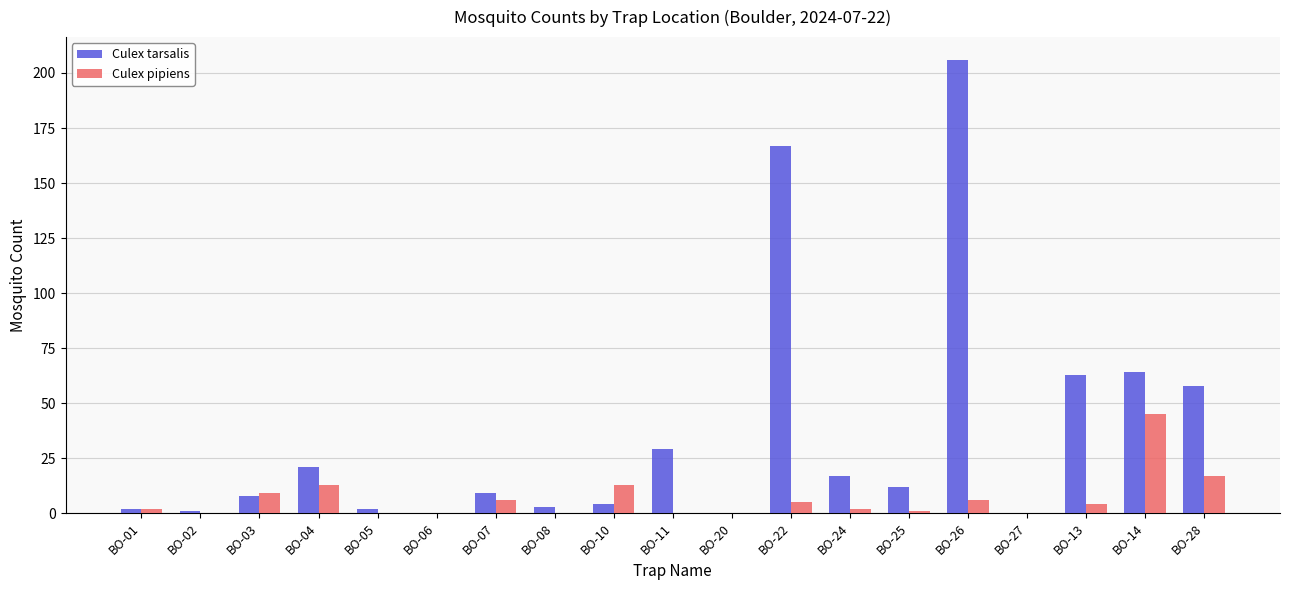

What is the sum of the Culex tarsalis values at BO-14 and BO-03?

72